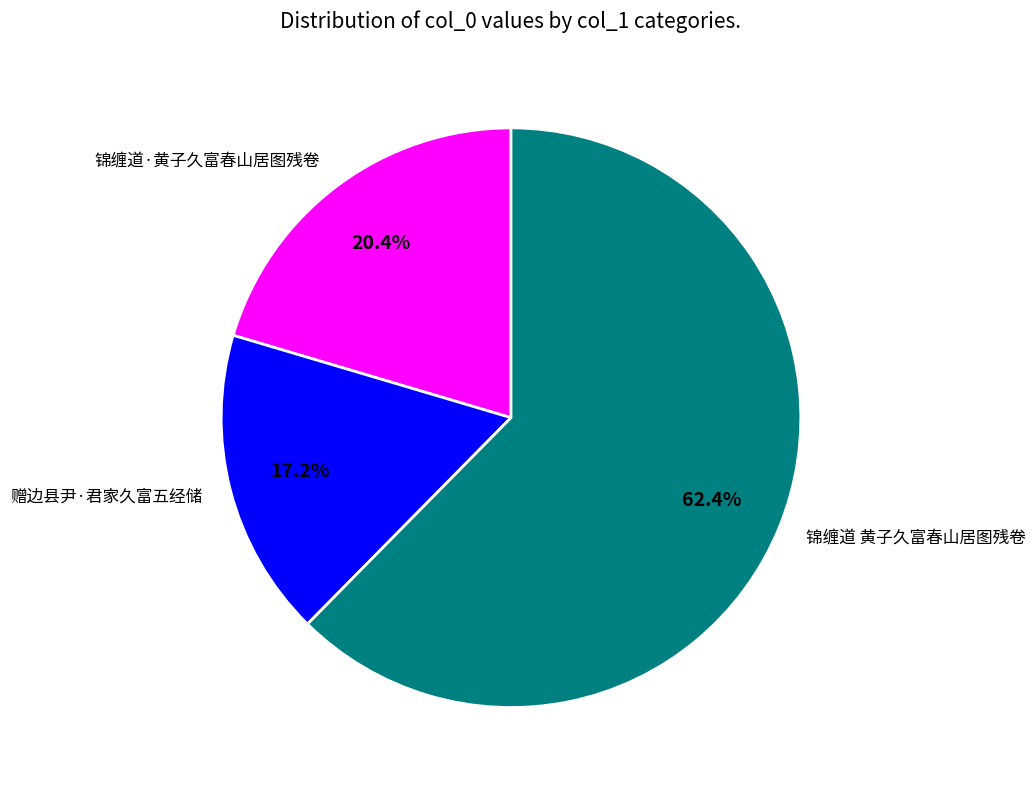

What is the largest slice in the pie chart?

锦缠道 黄子久富春山居图残卷